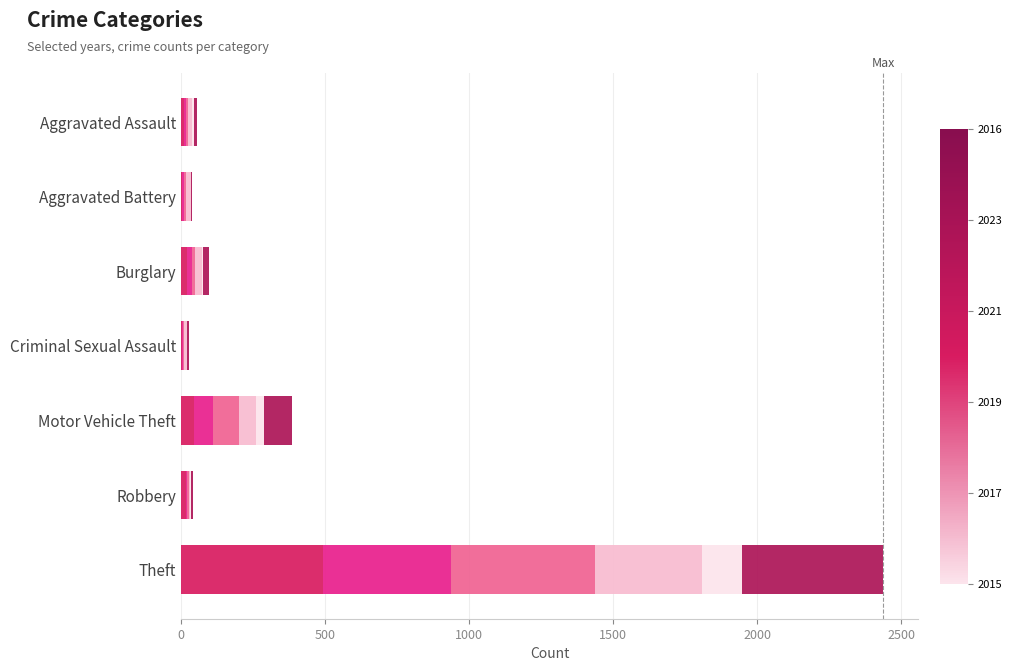

What is the total value across all series at Theft?

2438